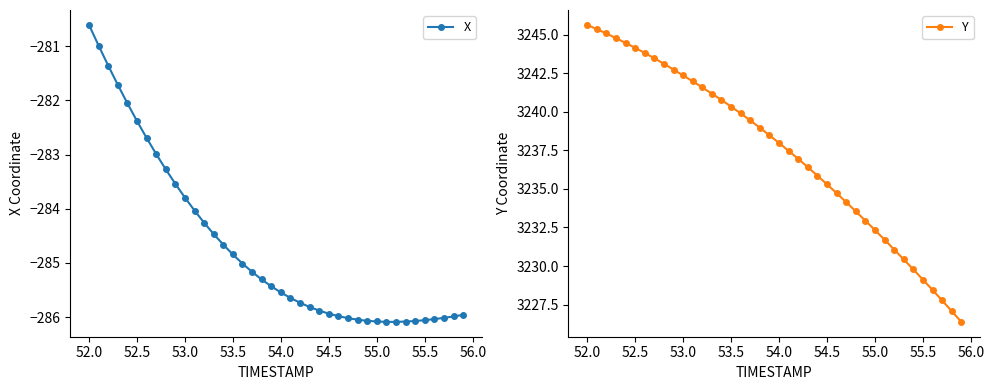

Reading right to left, what are all the values shown in this chart?

X: -286.0	-286.0	-286.0	-286.0	-286.1	-286.1	-286.1	-286.1	-286.1	-286.1	-286.1	-286.0	-286.0	-286.0	-285.9	-285.9	-285.8	-285.7	-285.6	-285.5	-285.4	-285.3	-285.2	-285.0	-284.8	-284.7	-284.5	-284.3	-284.0	-283.8	-283.5	-283.3	-283.0	-282.7	-282.4	-282.1	-281.7	-281.4	-281.0	-280.6
Y: 3226.4	3227.1	3227.8	3228.4	3229.1	3229.8	3230.4	3231.1	3231.7	3232.3	3232.9	3233.6	3234.1	3234.7	3235.3	3235.9	3236.4	3236.9	3237.5	3238.0	3238.5	3239.0	3239.4	3239.9	3240.3	3240.8	3241.2	3241.6	3242.0	3242.4	3242.7	3243.1	3243.5	3243.8	3244.2	3244.5	3244.8	3245.1	3245.4	3245.6